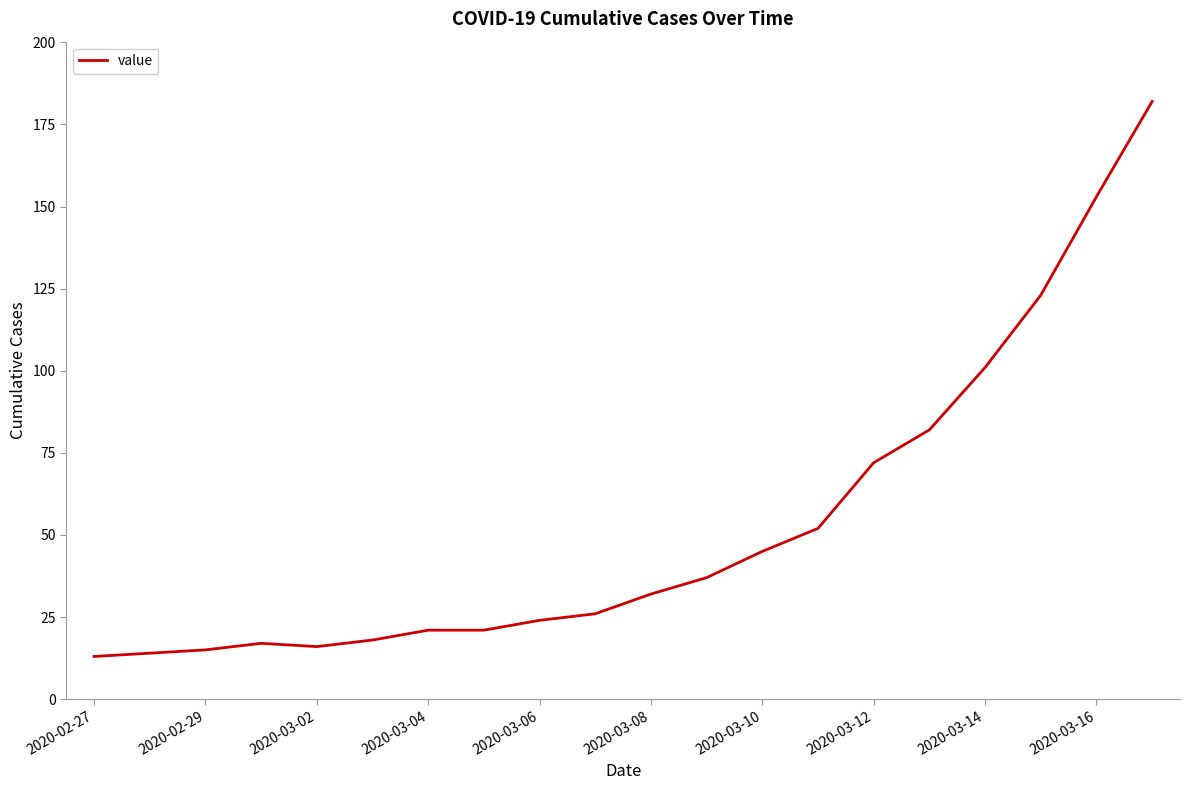

What is the greatest value displayed?

182